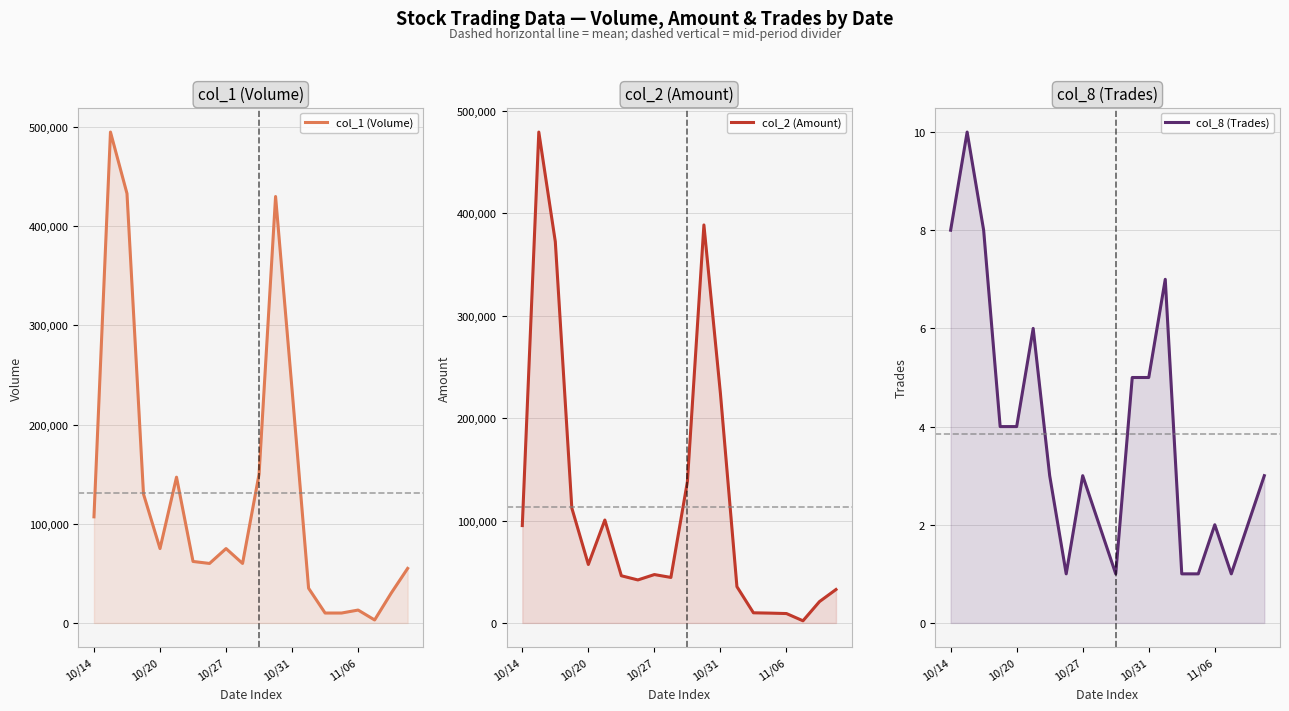

The col_2 (Amount) series shows 20850 at 18. True or false?

True